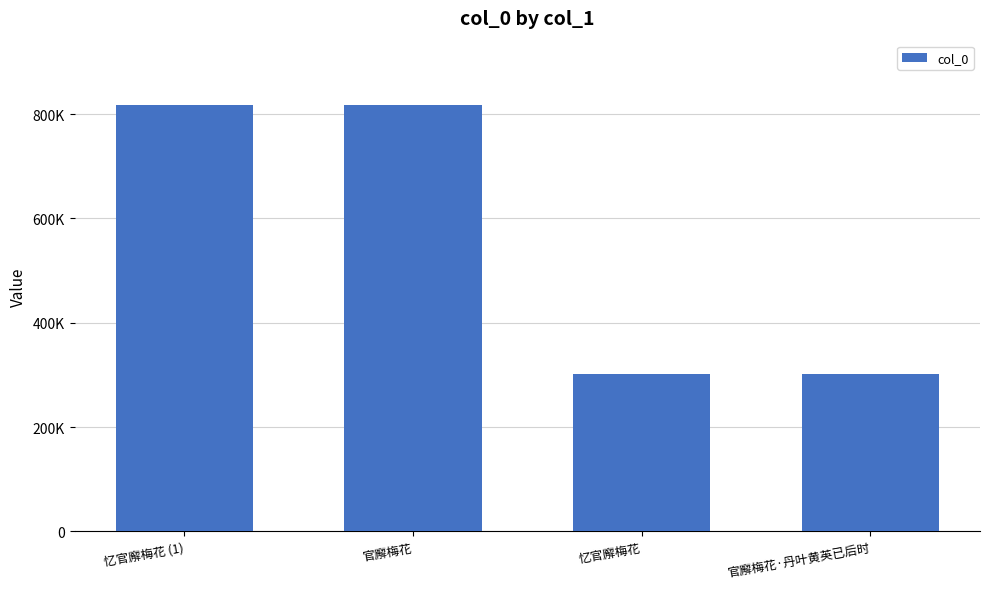

Are the bars grouped side by side (vs. stacked)?

No